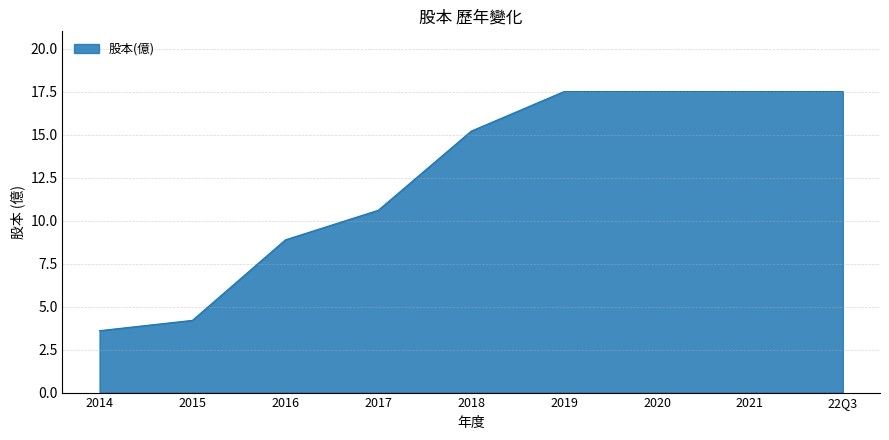

True or false: there are more than 2 points higher than both neighbors.

False